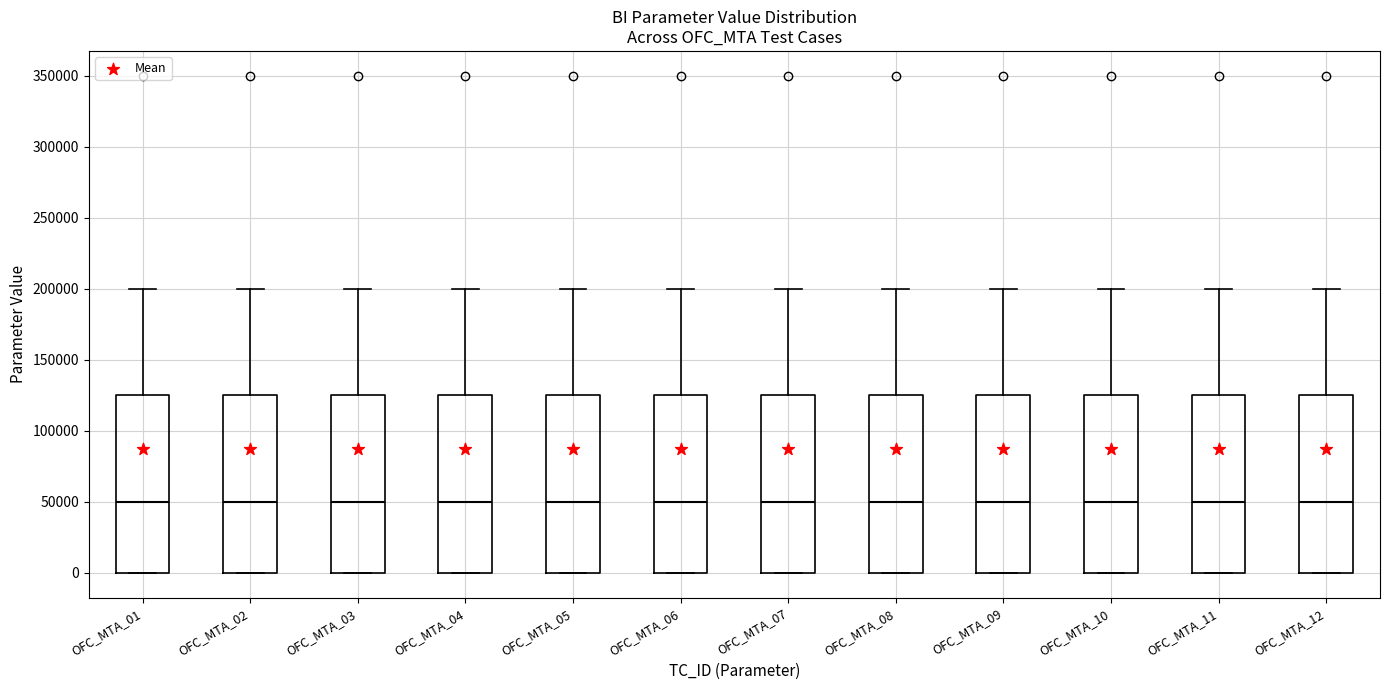

Reading left to right, read every box against the y-axis: the position of its median line, the range the box covers, and the ends of its whiskers. The values are not printed on the chart, so give them approximately, as read against the axis.

OFC_MTA_01: median 50000, box 0 to 125000, whiskers 0 to 200000
OFC_MTA_02: median 50000, box 0 to 125000, whiskers 0 to 200000
OFC_MTA_03: median 50000, box 0 to 125000, whiskers 0 to 200000
OFC_MTA_04: median 50000, box 0 to 125000, whiskers 0 to 200000
OFC_MTA_05: median 50000, box 0 to 125000, whiskers 0 to 200000
OFC_MTA_06: median 50000, box 0 to 125000, whiskers 0 to 200000
OFC_MTA_07: median 50000, box 0 to 125000, whiskers 0 to 200000
OFC_MTA_08: median 50000, box 0 to 125000, whiskers 0 to 200000
OFC_MTA_09: median 50000, box 0 to 125000, whiskers 0 to 200000
OFC_MTA_10: median 50000, box 0 to 125000, whiskers 0 to 200000
OFC_MTA_11: median 50000, box 0 to 125000, whiskers 0 to 200000
OFC_MTA_12: median 50000, box 0 to 125000, whiskers 0 to 200000